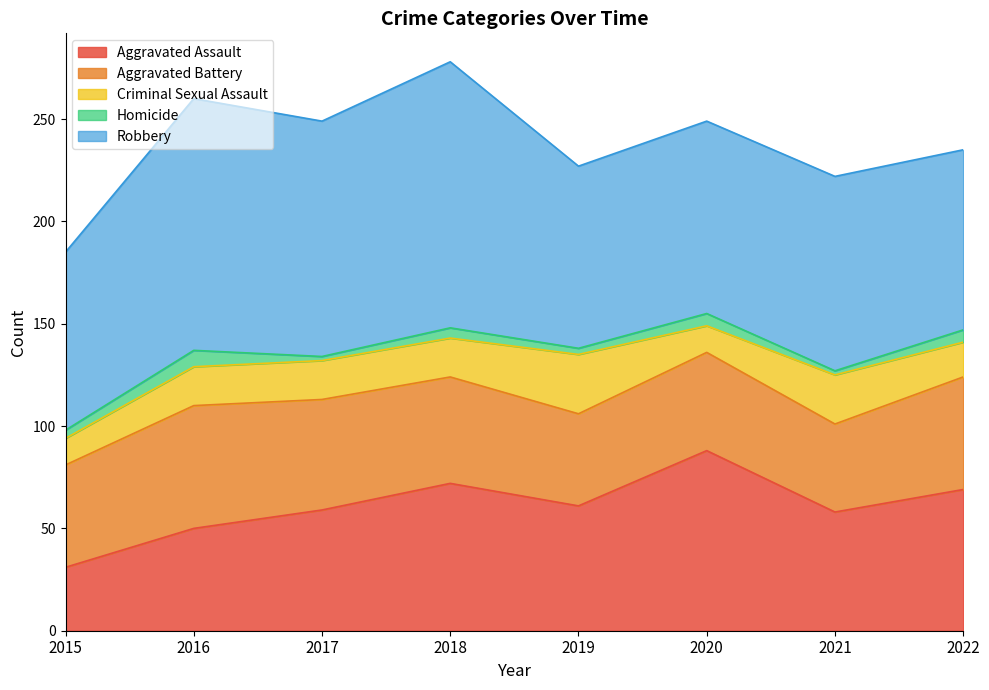

True or false: Homicide and Aggravated Assault cross at least once.

False